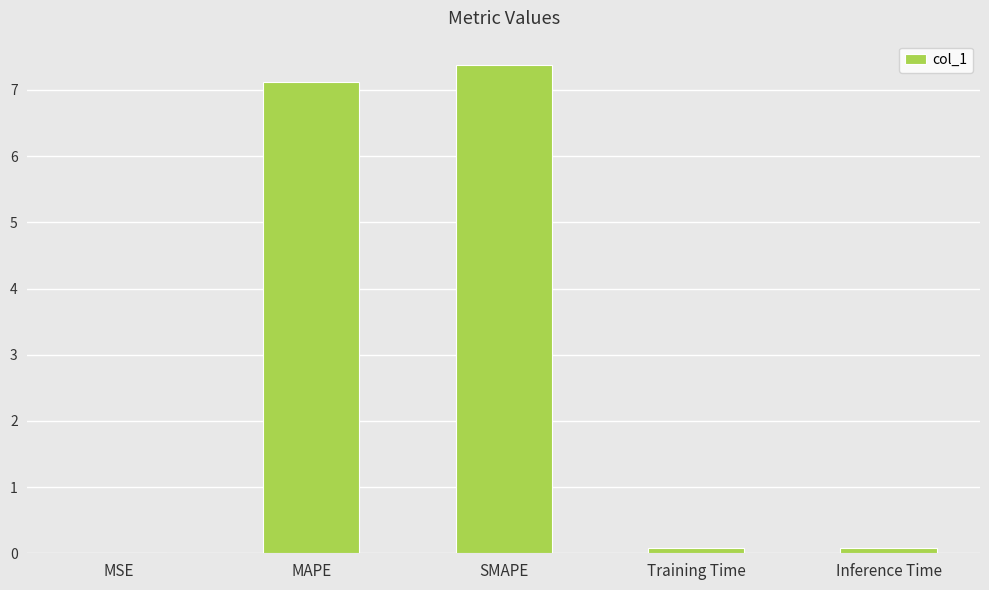

What is the sum of all values?

14.6